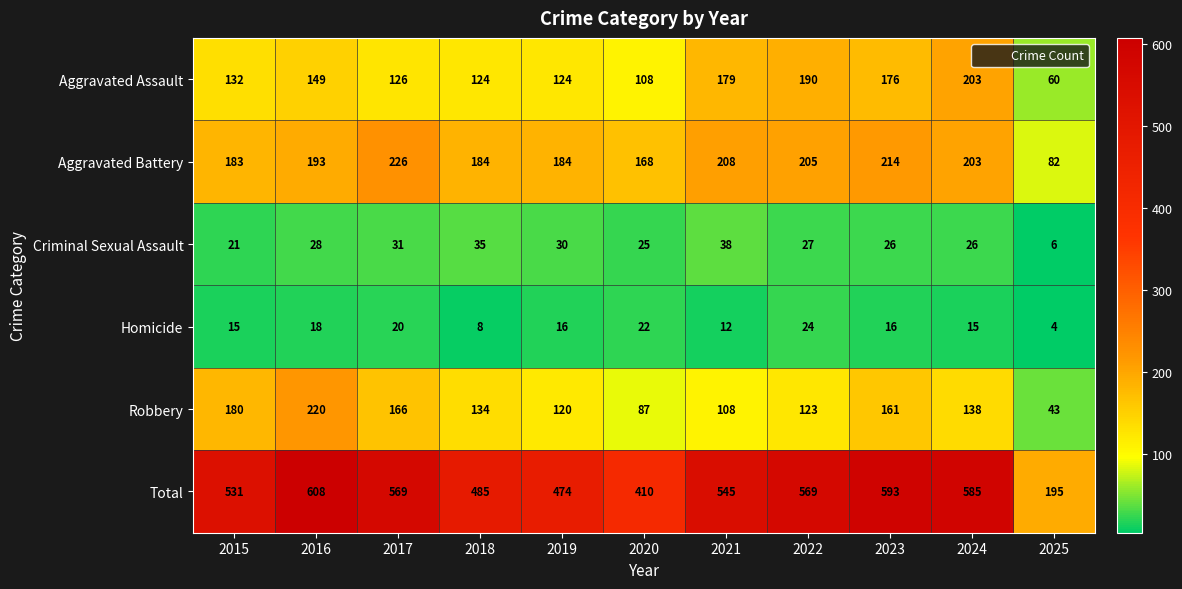

Rank the series by their maximum value, from highest to lowest.

Total, Aggravated Battery, Robbery, Aggravated Assault, Criminal Sexual Assault, Homicide